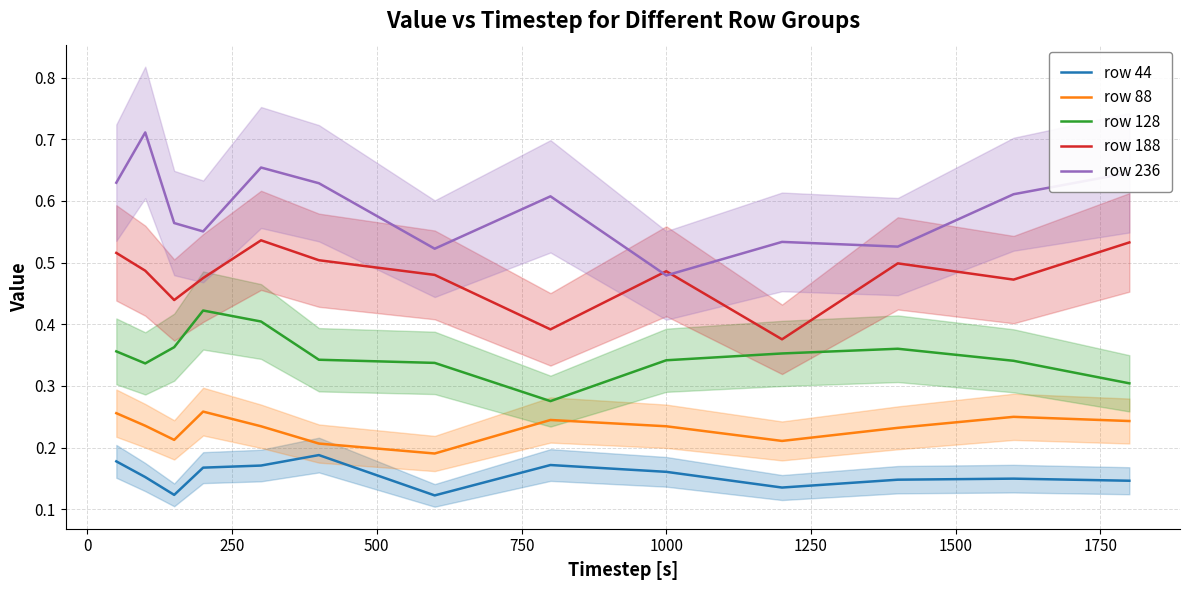

True or false: row 236 and row 44 cross at least once.

False